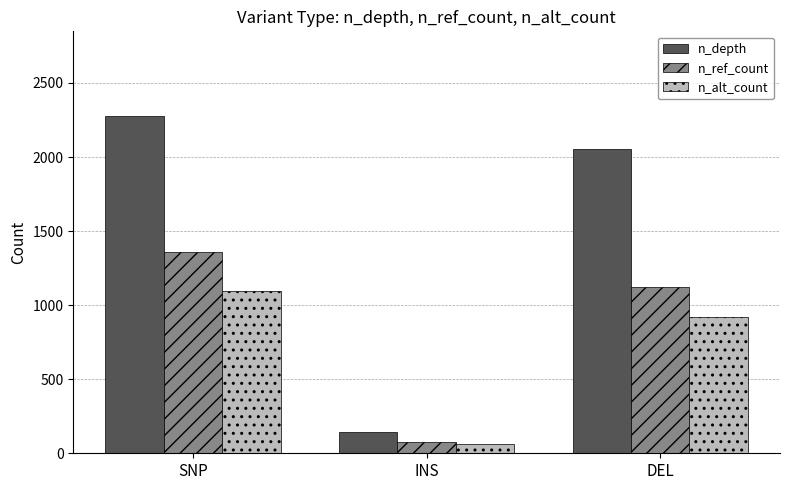

Reading left to right, what are all the values shown in this chart?

n_depth: SNP=2279	INS=142	DEL=2052
n_ref_count: SNP=1358	INS=78	DEL=1121
n_alt_count: SNP=1093	INS=66	DEL=923